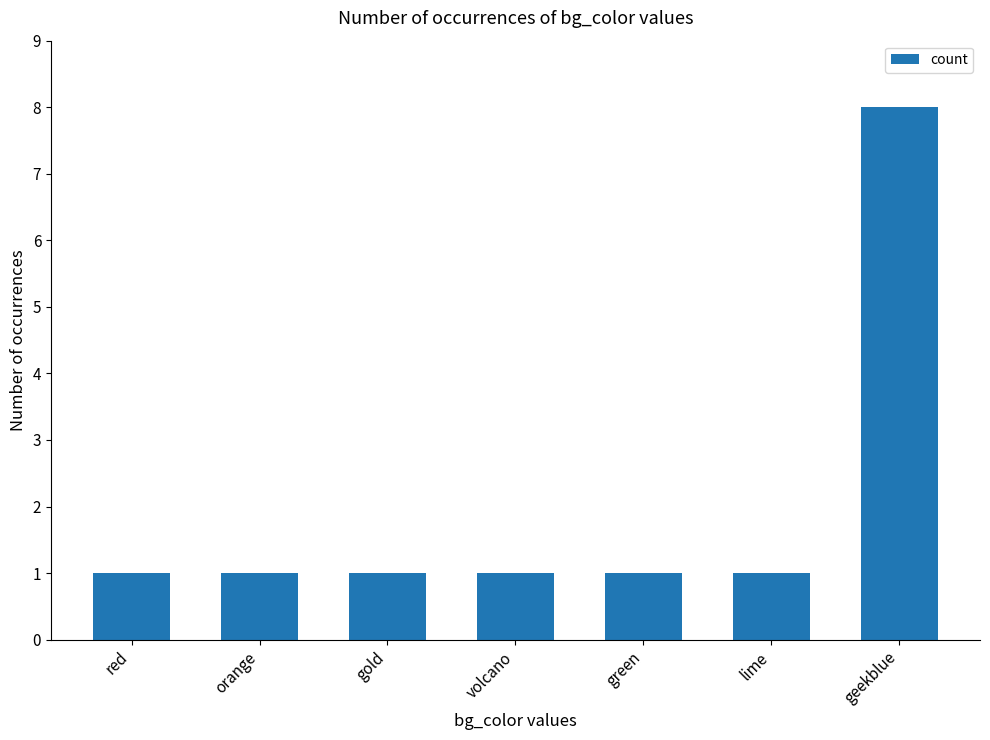

Which category has the highest value across all series?

geekblue